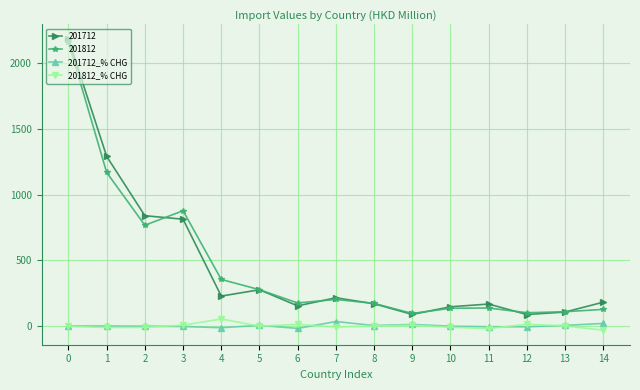

How many lines are shown in the chart?

4